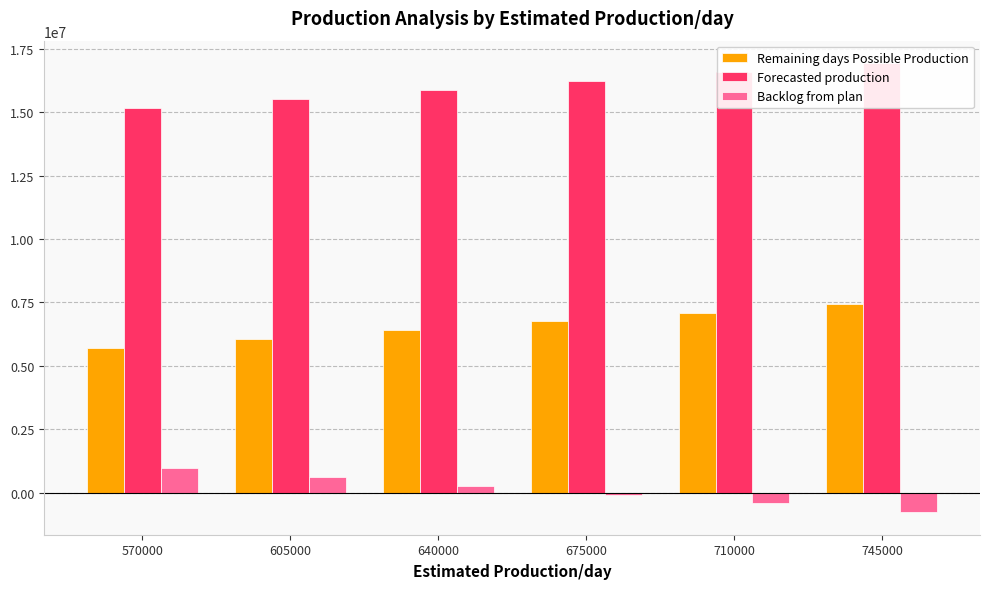

At which label does Remaining days Possible Production first exceed 6750000?

710000